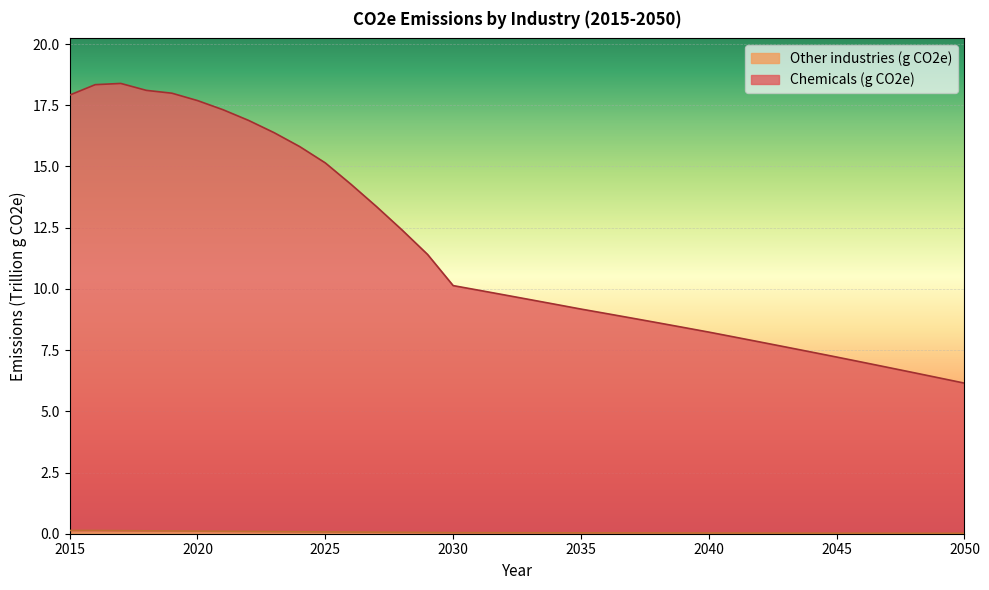

What are all the series names shown in the legend?

Chemicals (g CO2e), Other industries (g CO2e)